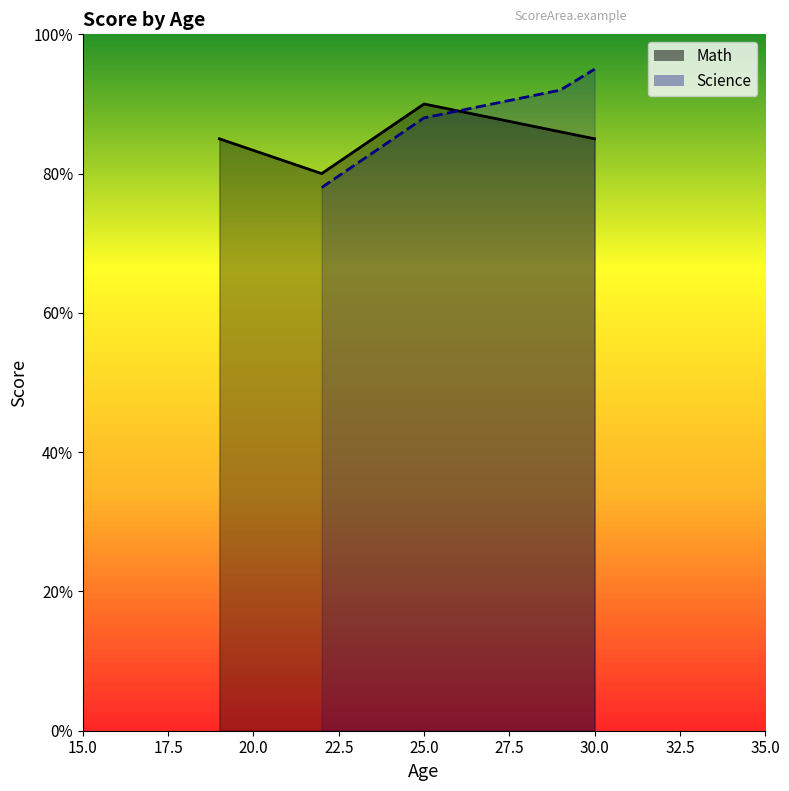

How many times do Math and Science cross each other?

1